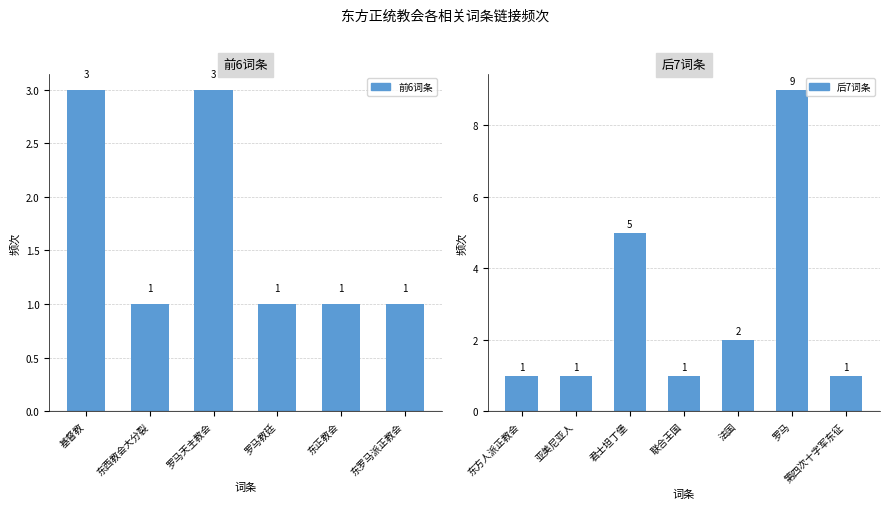

Approximately how many times larger is the value at 法国 compared to 罗马教廷?

2.0